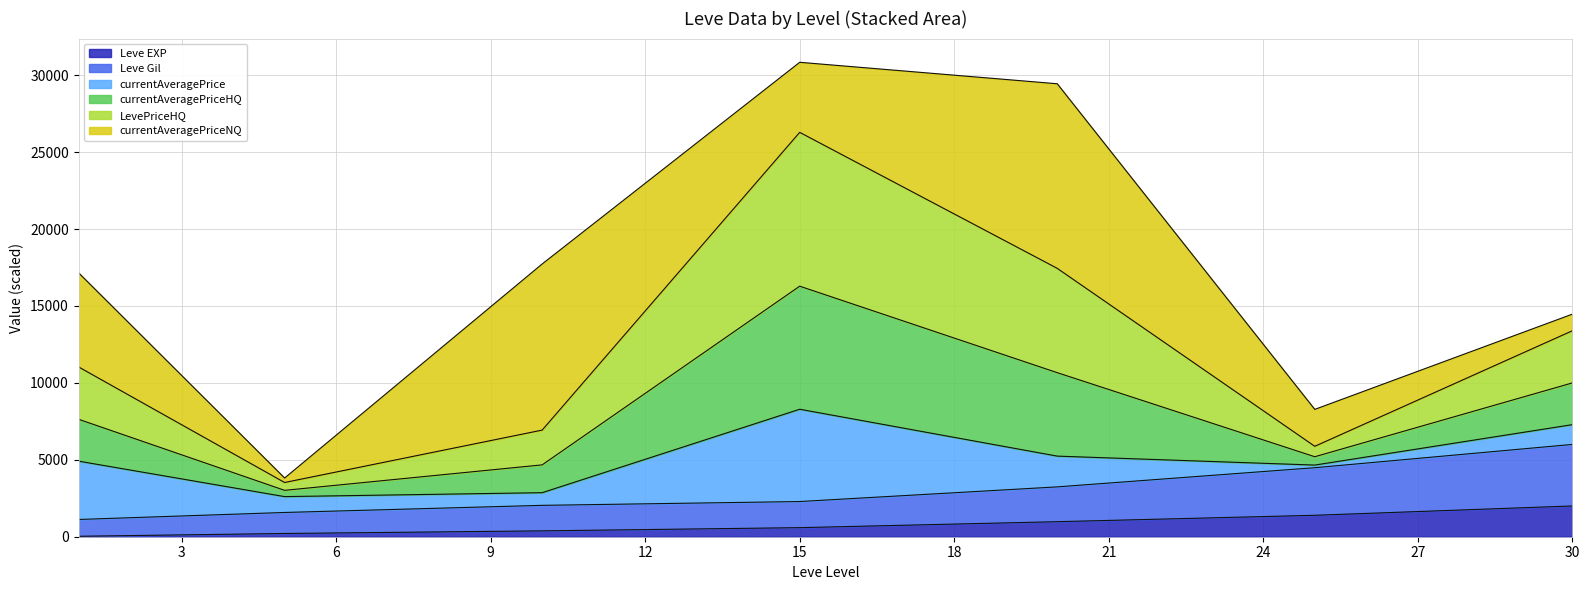

Where does the Leve EXP series first go above 589?

15